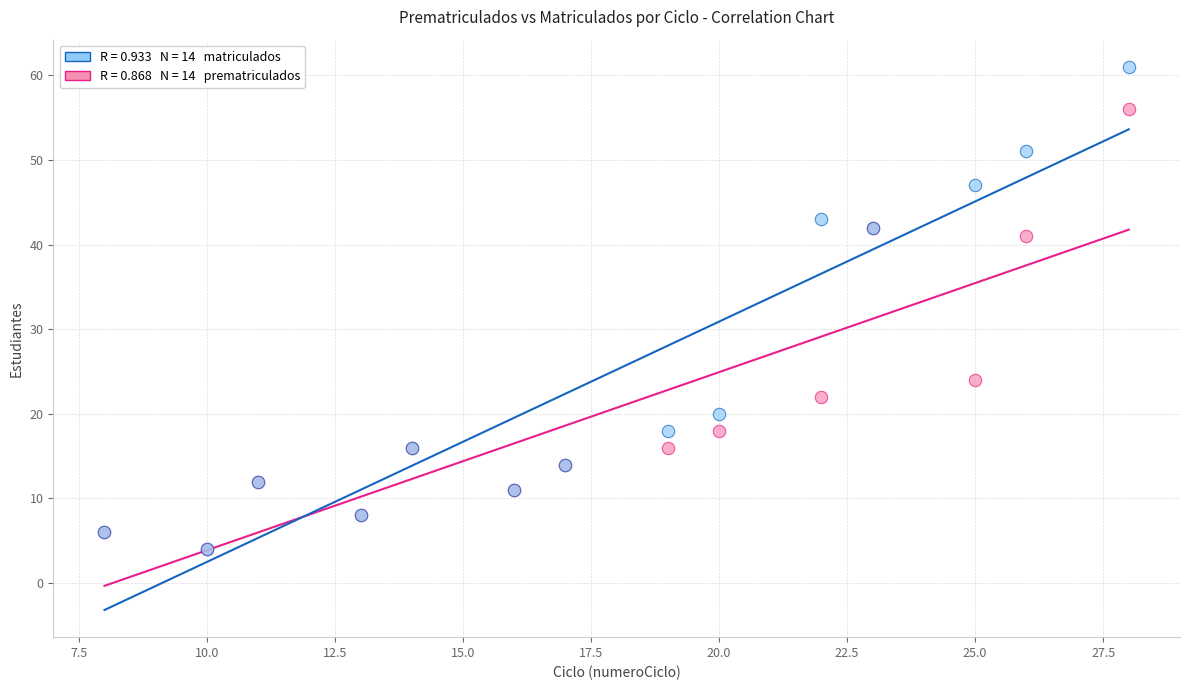

Across all series, what Y value is closest to 32?

24